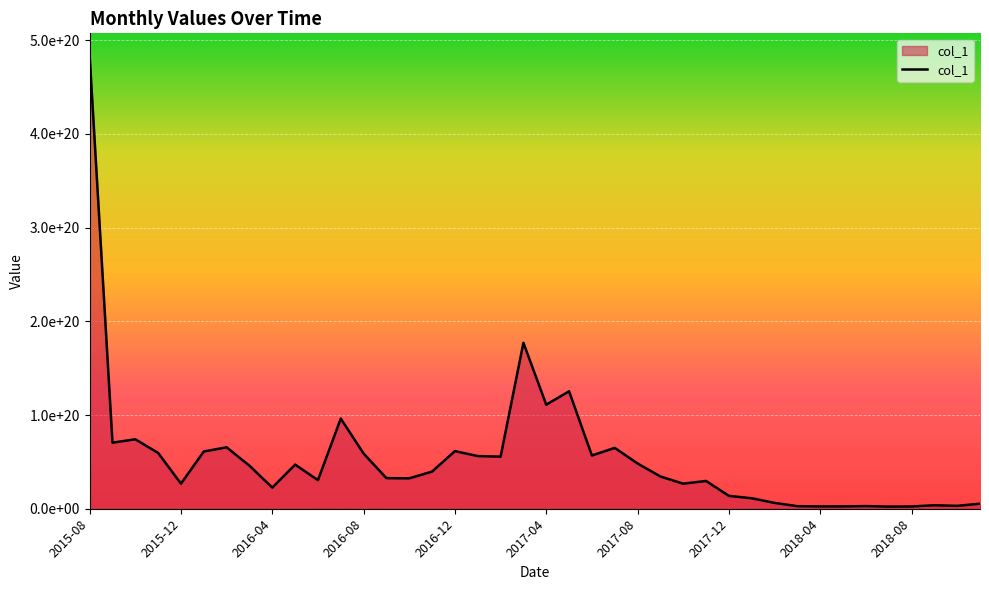

How many interior local valleys (lower than both neighbors) does the data have?

12